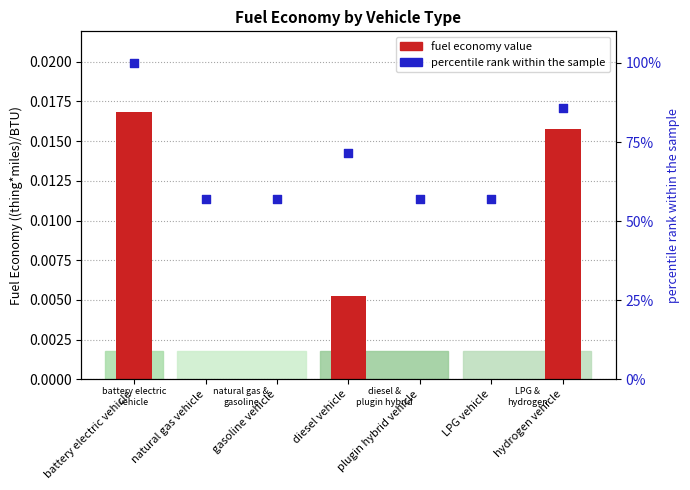

At how many categories does at least one series exceed 2?

7